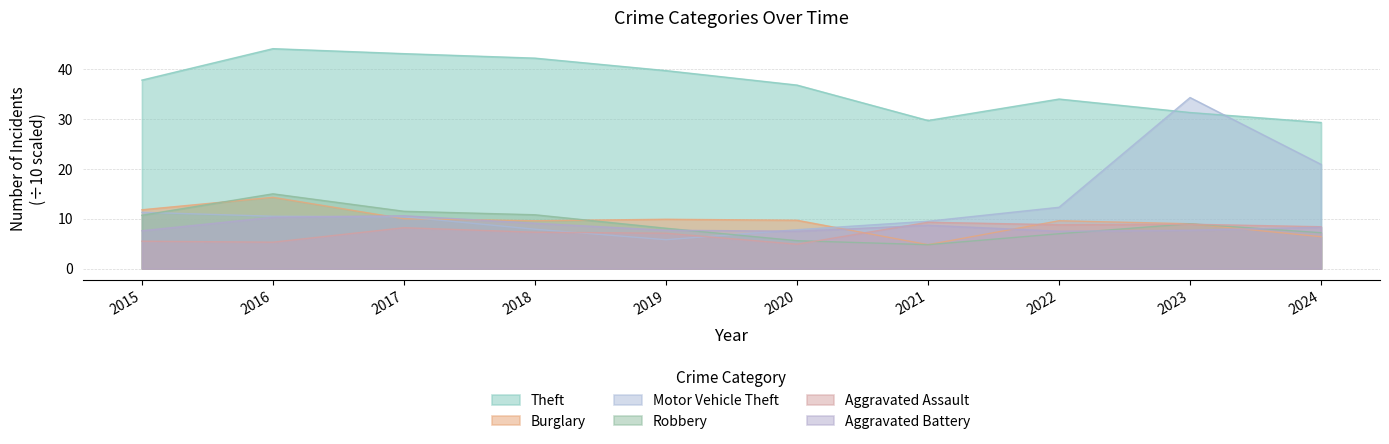

How many values in the Robbery series are below 9?

5